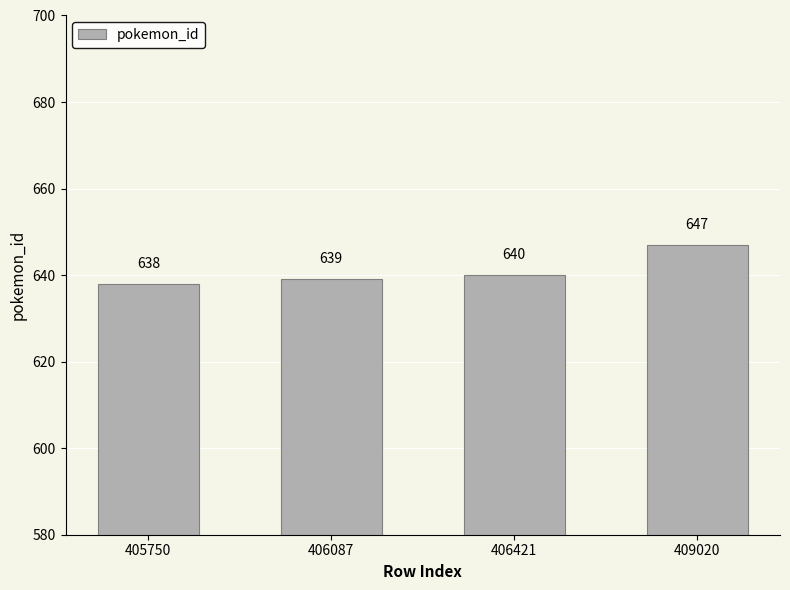

What is the greatest value displayed?

647